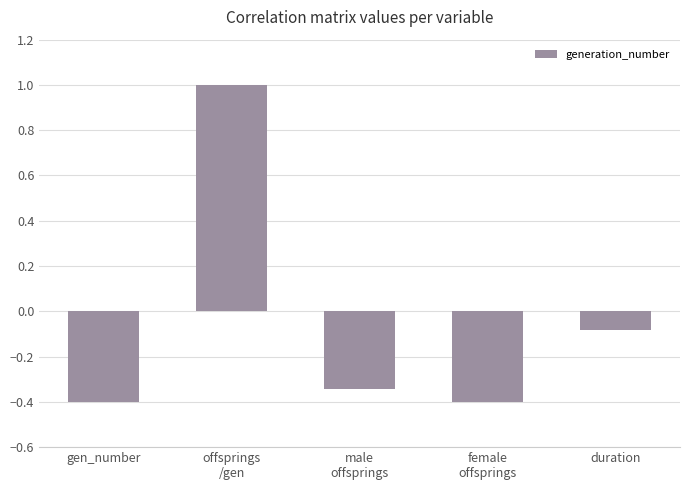

What is the sum of the values at duration and female
offsprings?

-0.5